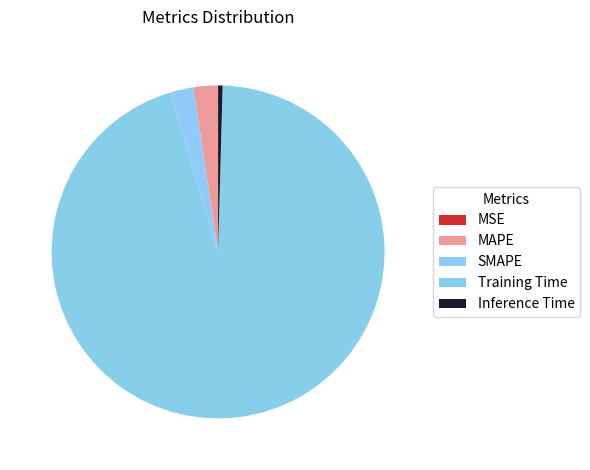

Count the number of slices in the pie.

5